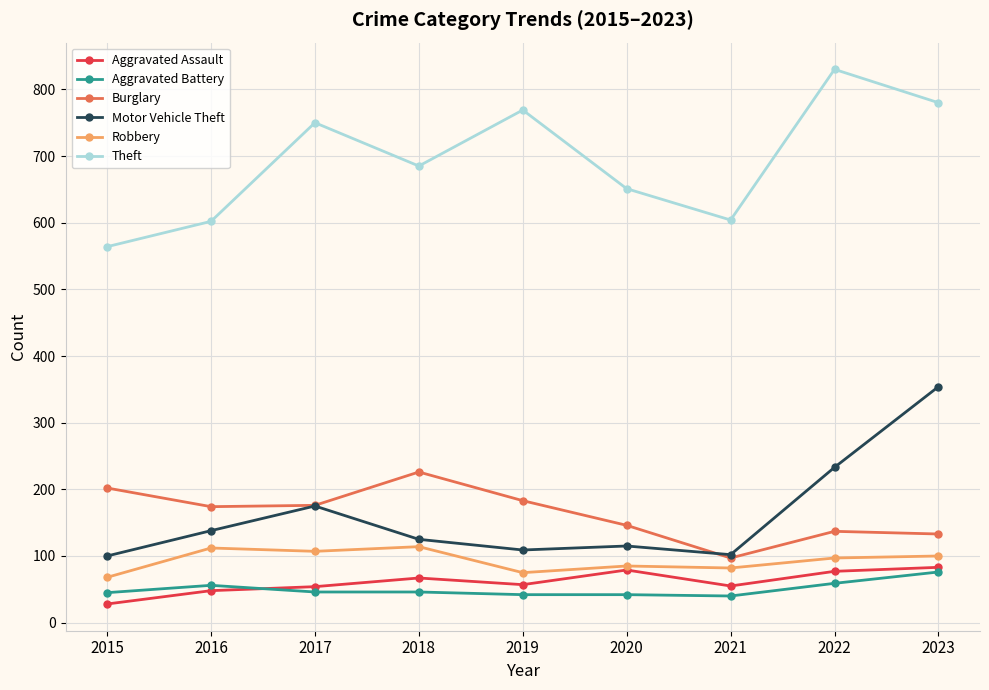

True or false: Burglary and Aggravated Assault intersect in this chart.

False